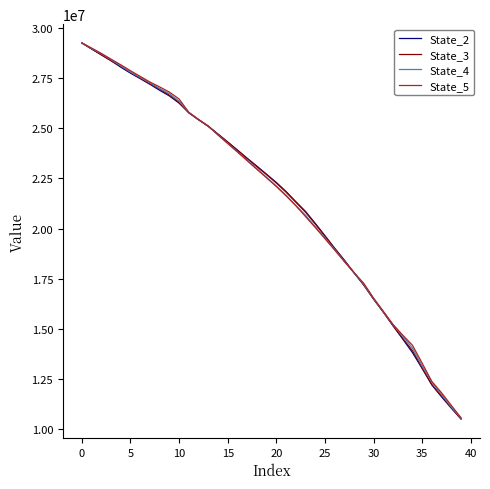

True or false: State_5 and State_2 intersect in this chart.

True